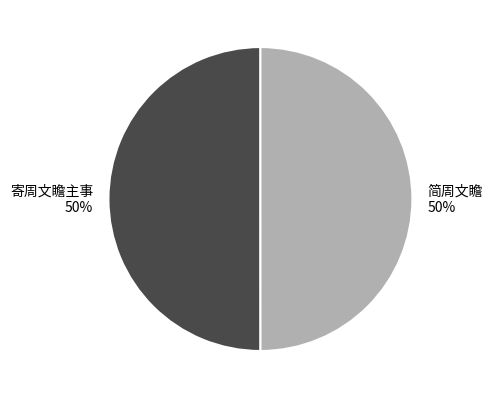

Is it true that 寄周文瞻主事 is 50% of the pie?

True